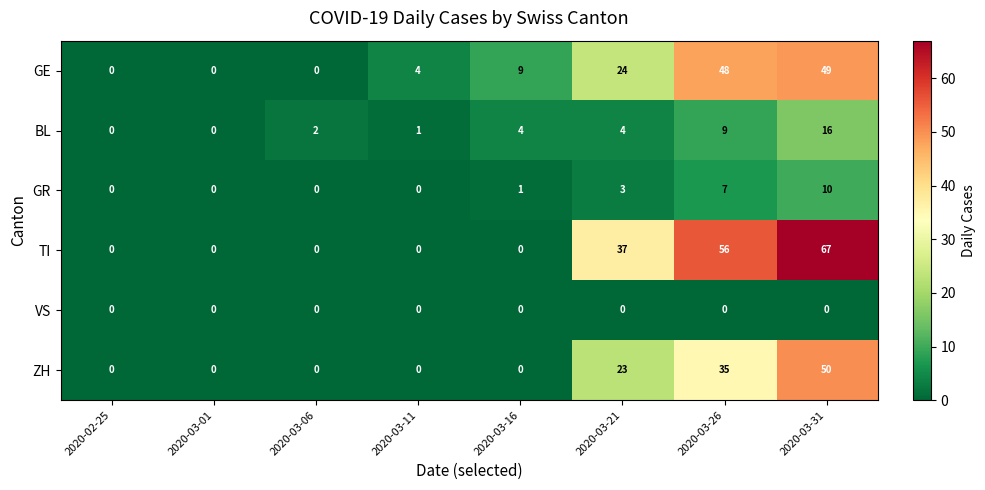

Count the number of data series in this chart.

6